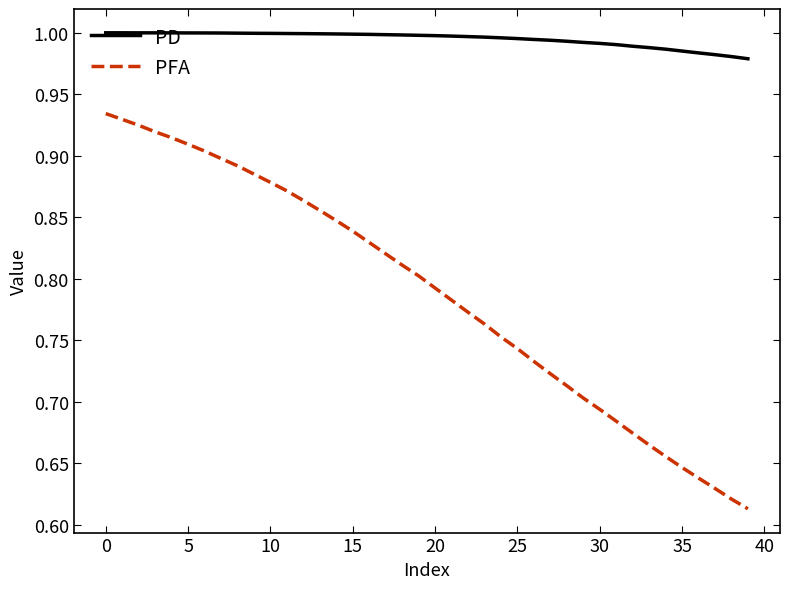

Rank the series by their average value, from lowest to highest.

PFA, PD